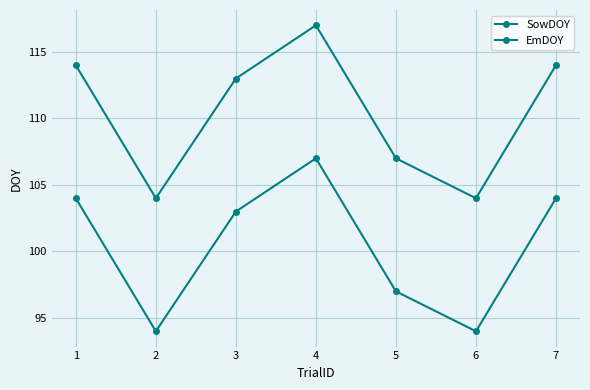

True or false: SowDOY has a value of 42 at 4.

False